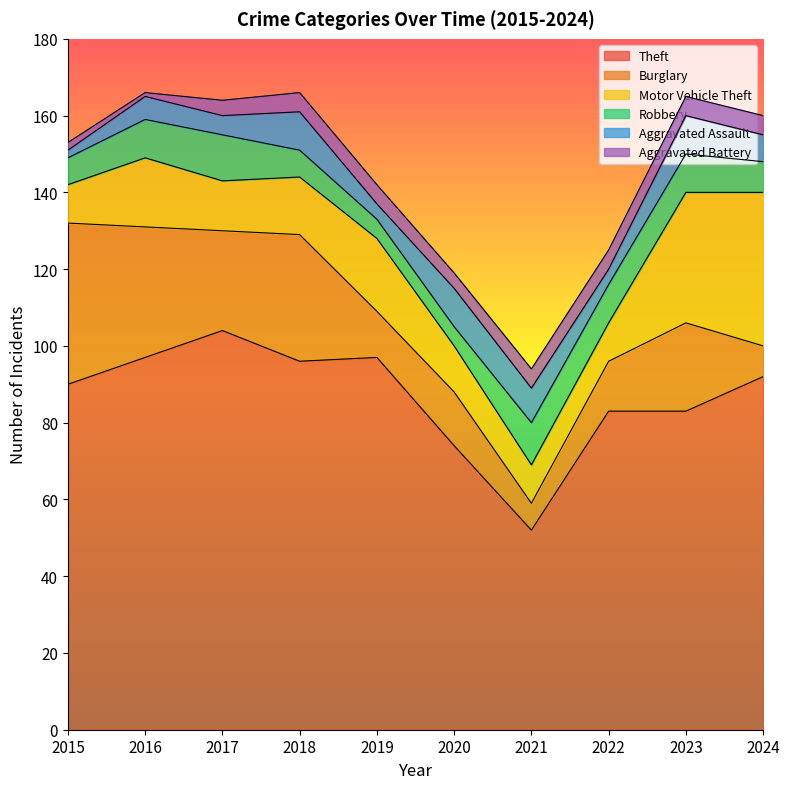

What are all the series names shown in the legend?

Theft, Burglary, Motor Vehicle Theft, Robbery, Aggravated Assault, Aggravated Battery